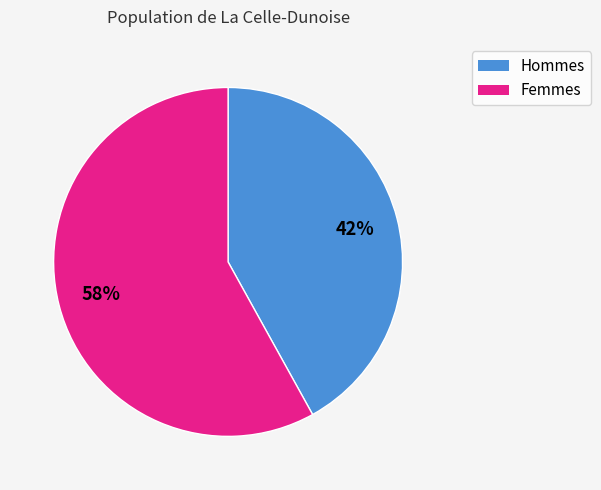

To the nearest percent, what is the difference between the largest and smallest slice percentages?

16%